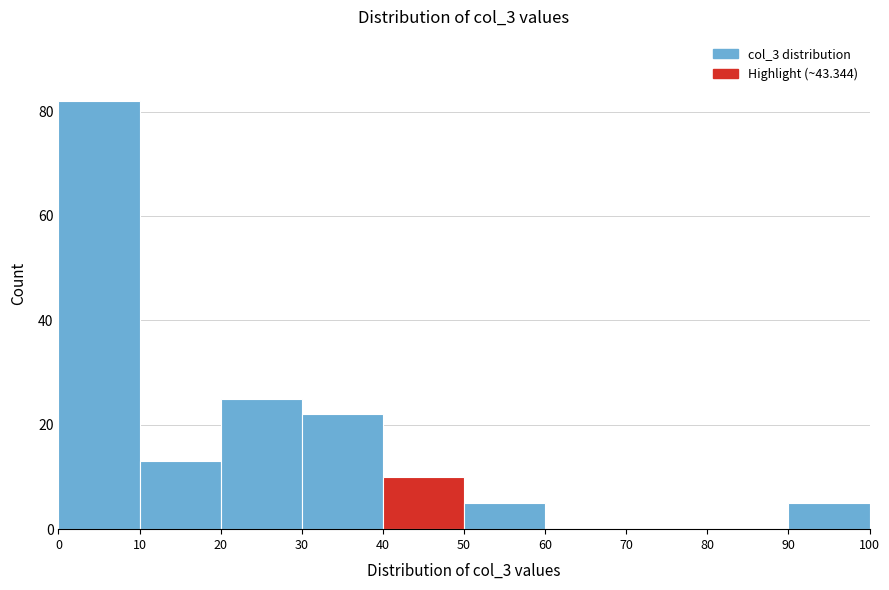

Reading left to right, list every bar in this chart as the range it spans on the x-axis followed by its height. The values are not printed on the chart, so give them approximately, as read against the axis.

0 to 10: 82
10 to 20: 14
20 to 30: 26
30 to 40: 22
40 to 50: 10
50 to 60: 6
60 to 70: 0
70 to 80: 0
80 to 90: 0
90 to 100: 6